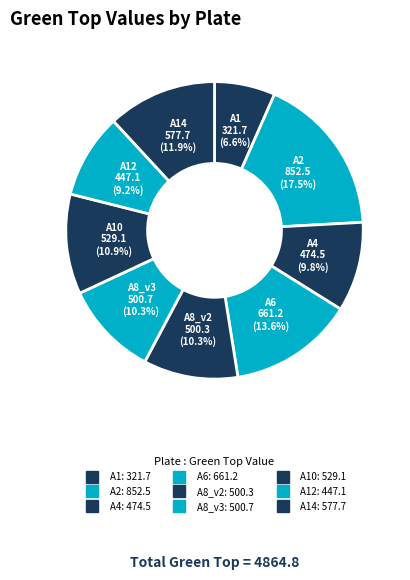

How many segments does this pie chart have?

9